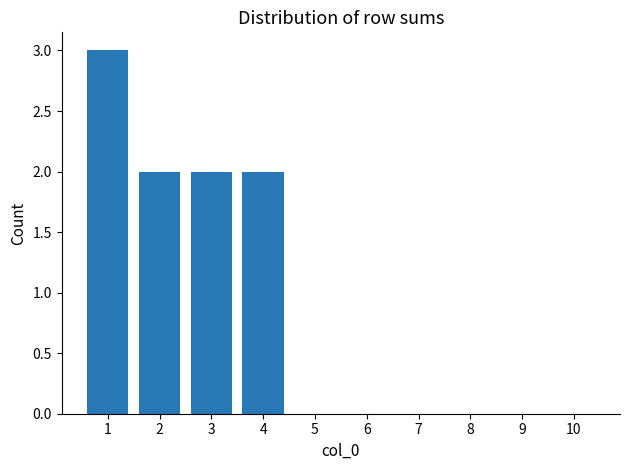

What is the greatest value displayed?

3